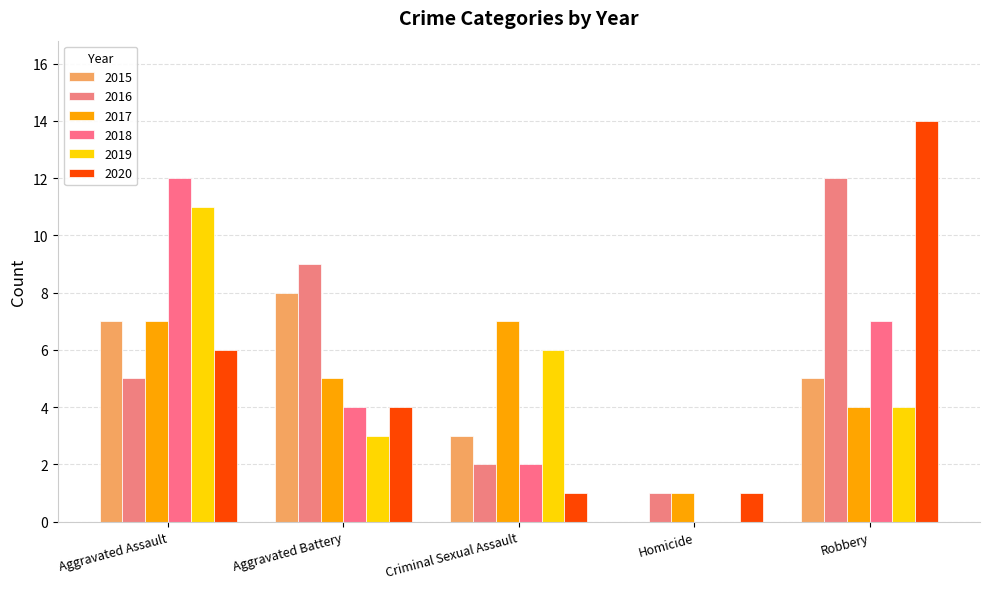

What is the average value of the 2016 series?

6